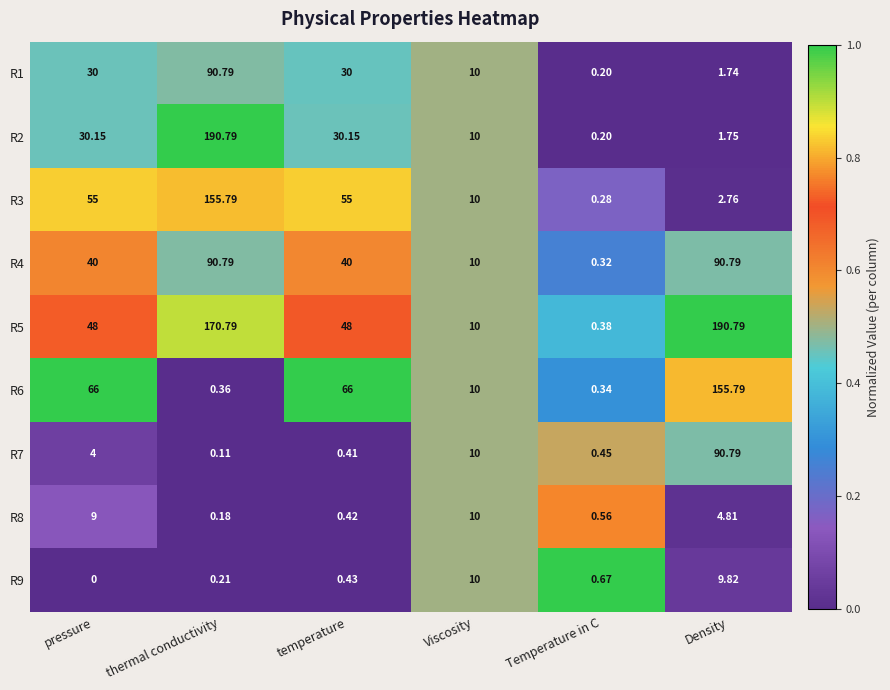

Rank the series at temperature from highest to lowest value.

R6, R3, R5, R4, R2, R1, R9, R8, R7